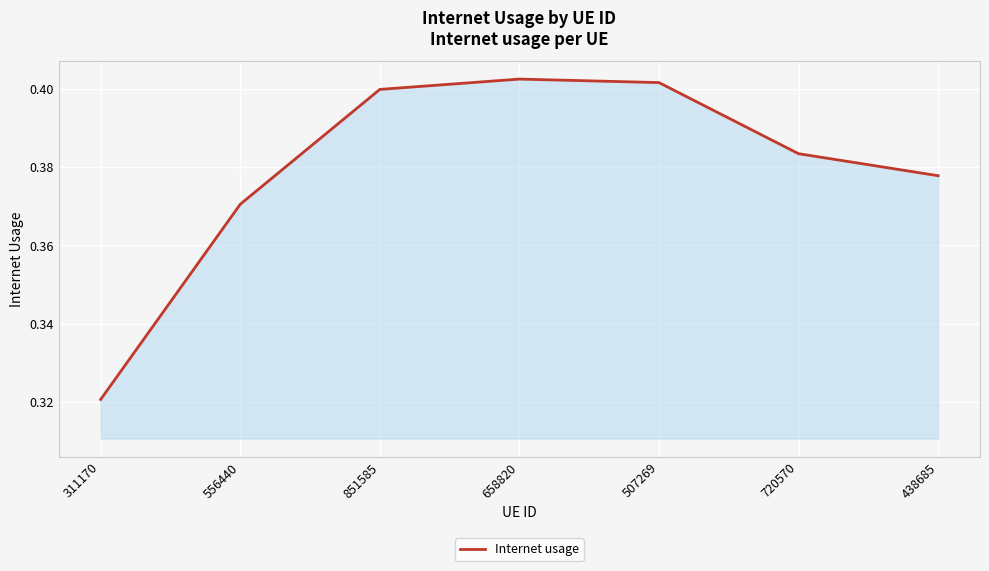

Is it true that the value at 851585 is 0.4?

True